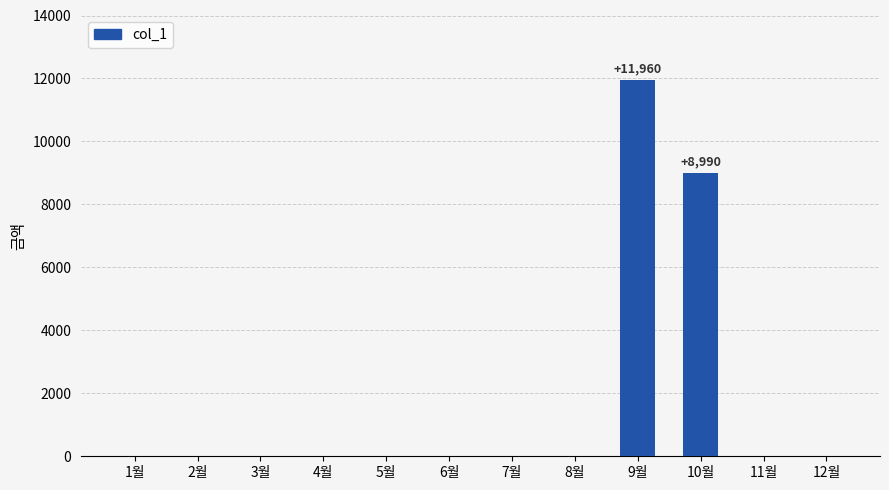

The value at 1월 is 0. True or false?

True